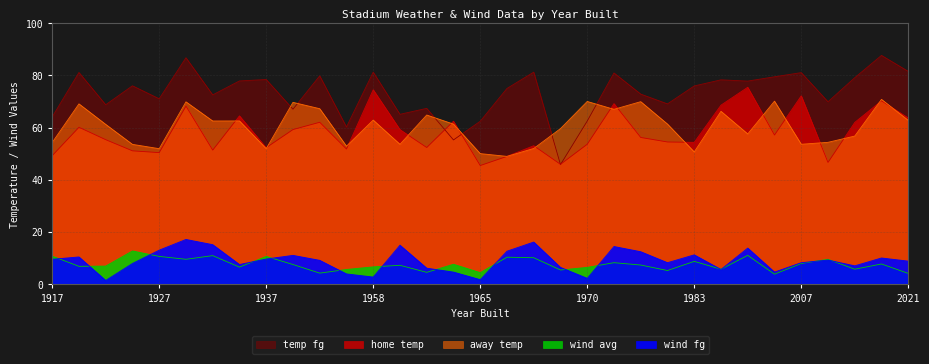

True or false: temp_fg has a value of 27.6 at 2013.

False